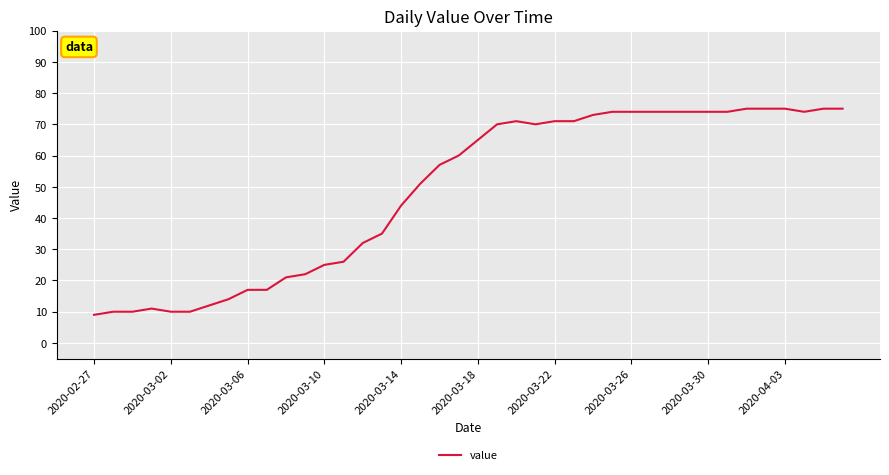

What is the difference between the maximum and minimum values?

66